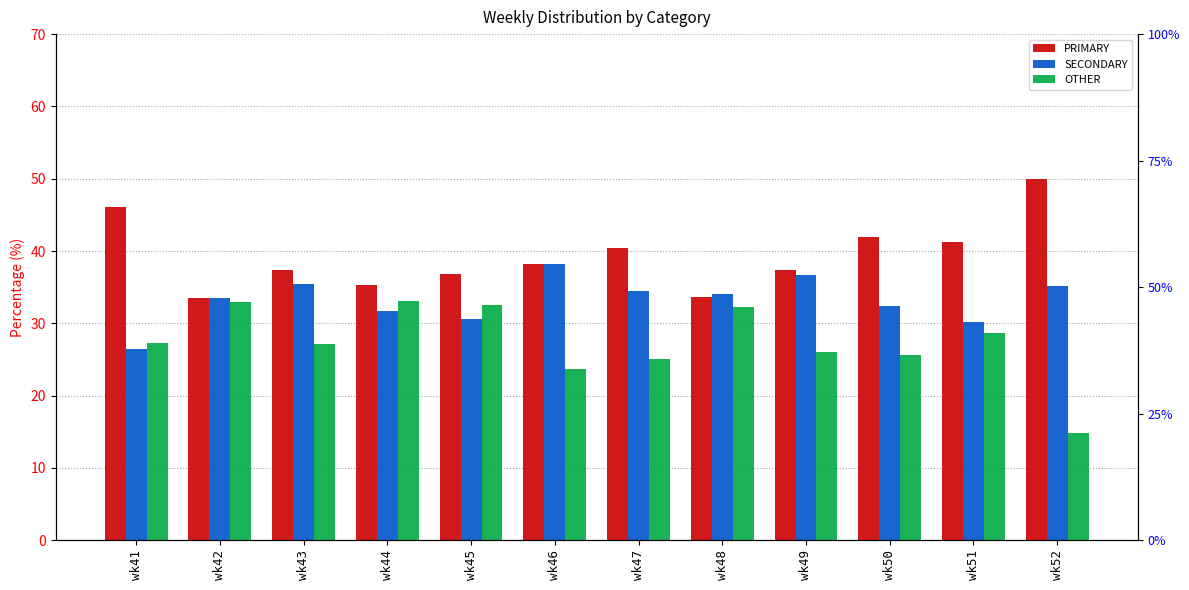

Are the bars grouped side by side (vs. stacked)?

Yes